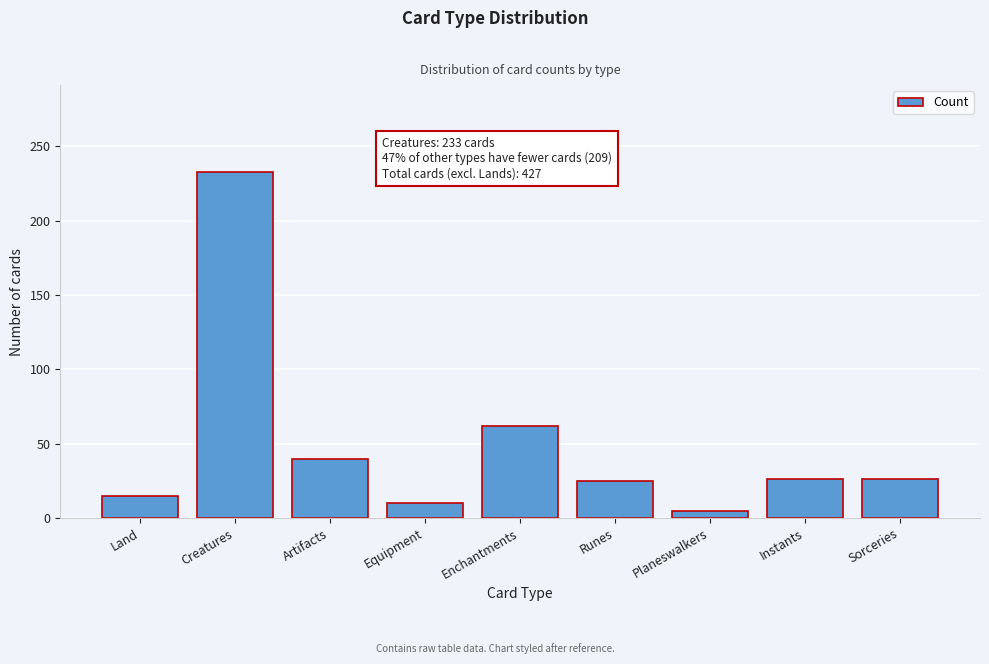

Which has a higher value, Equipment or Creatures?

Creatures